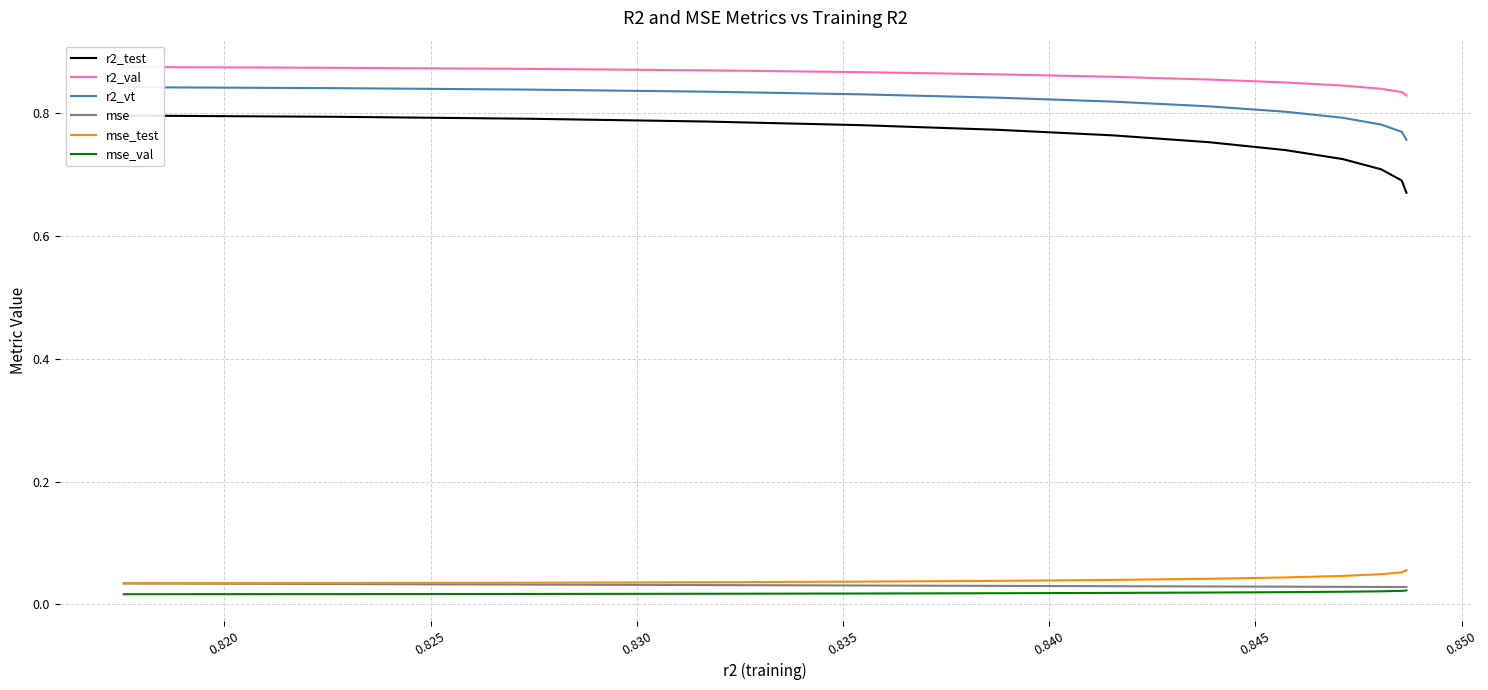

Does the chart display data point markers on the line(s)?

No